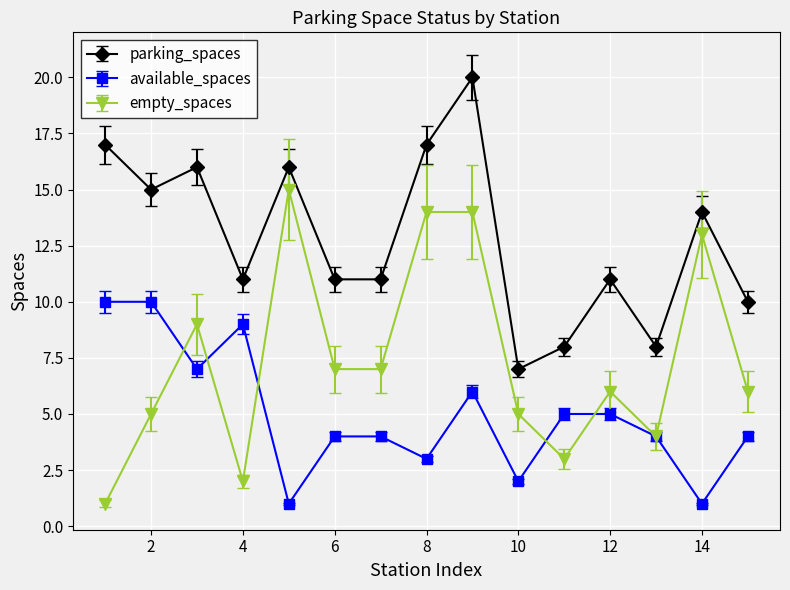

What is the greatest value displayed?

20